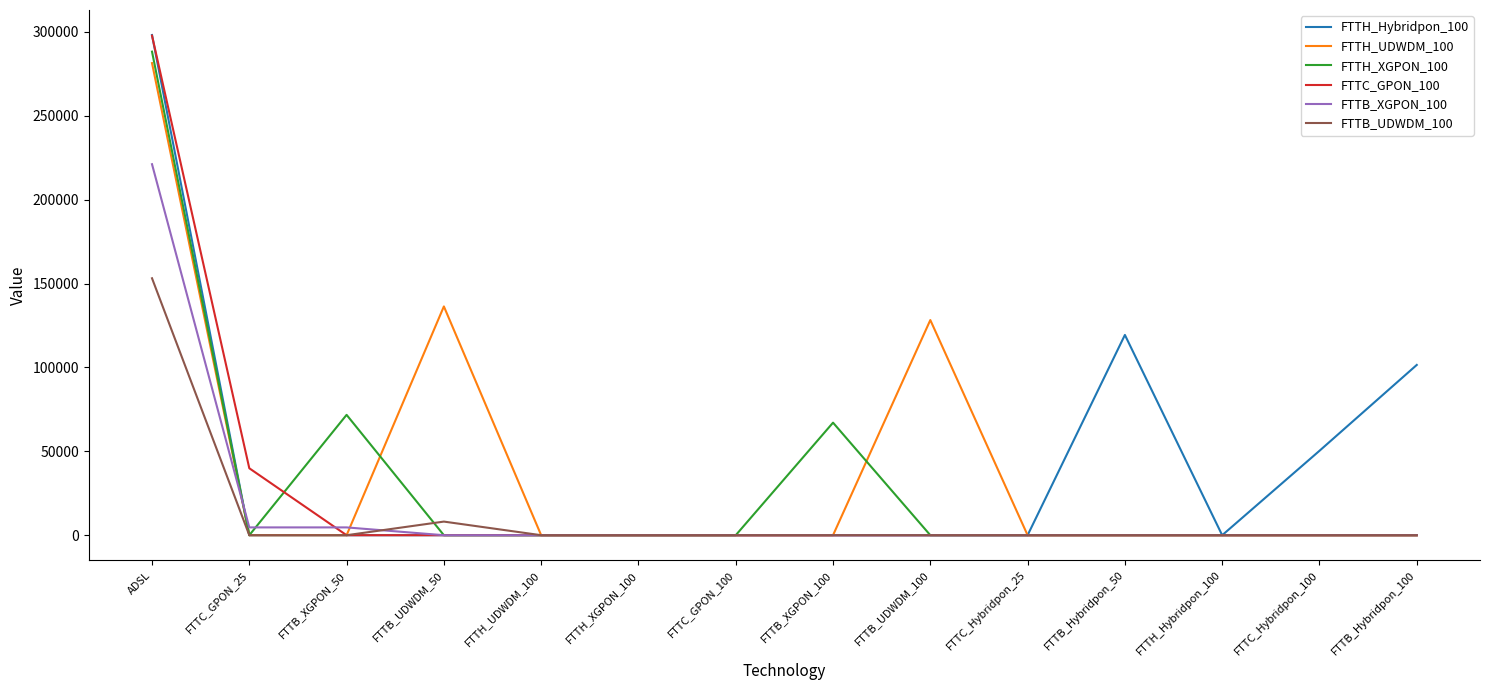

Which category has the highest value in the FTTB_XGPON_100 series?

ADSL